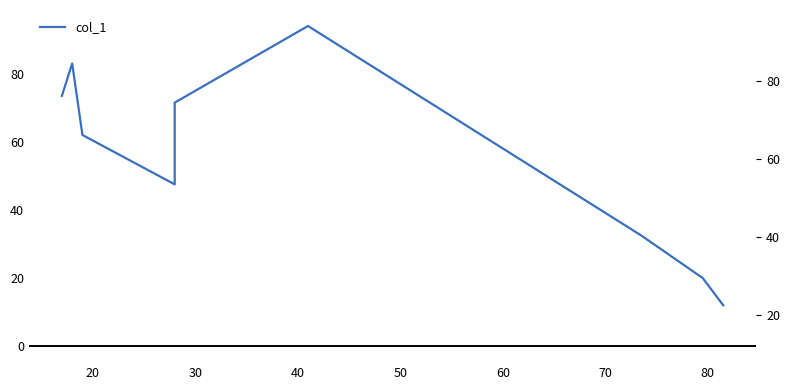

What is the value of the 9th point from the left?

12.0